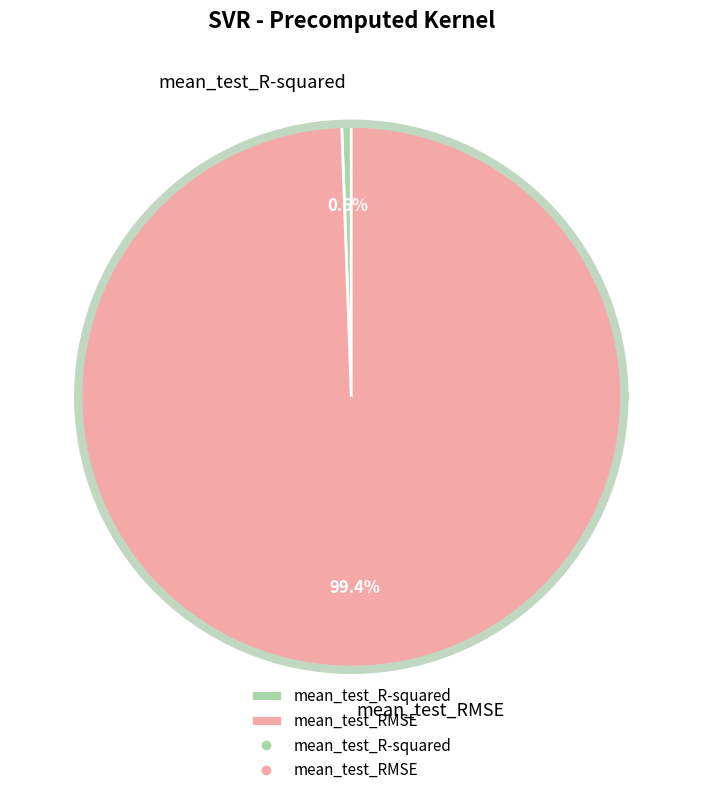

Which slice represents more than half of the pie?

mean_test_RMSE